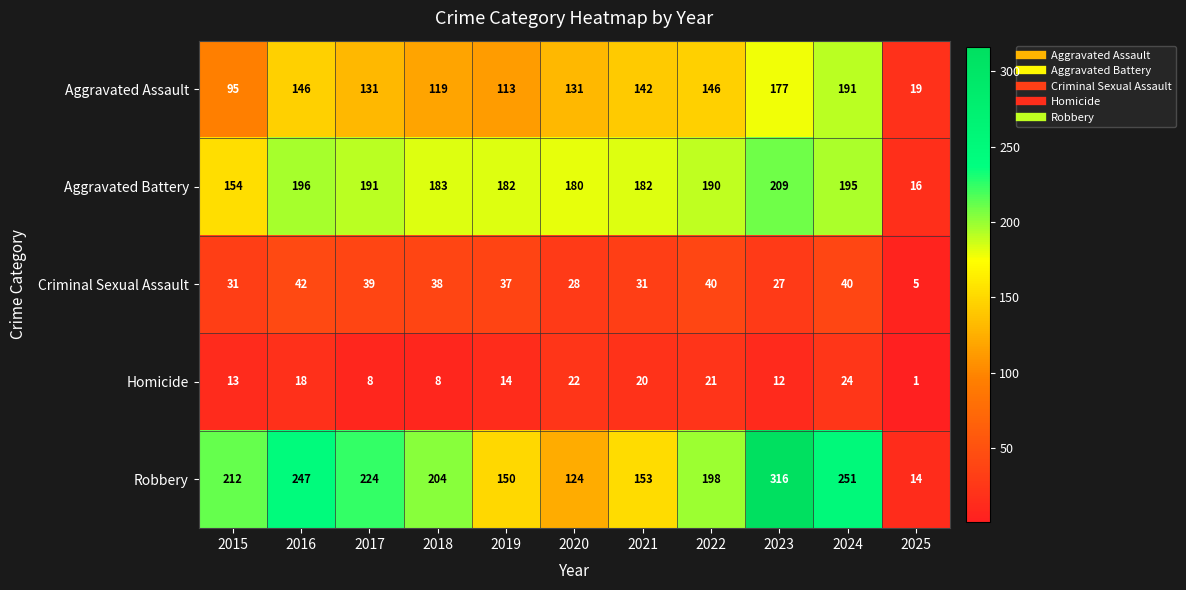

What is the greatest value displayed?

316